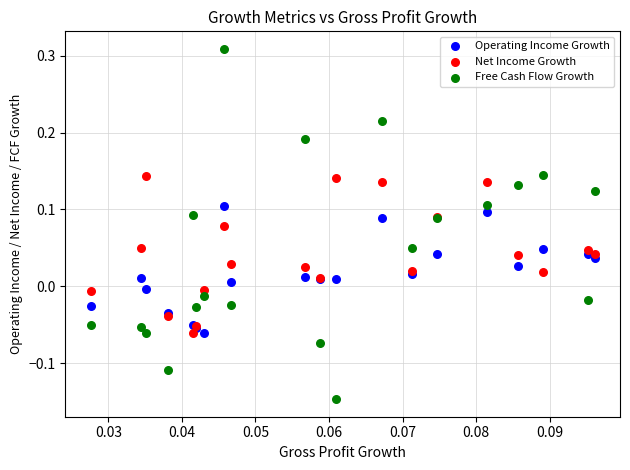

Which series reaches the maximum Y coordinate?

Free Cash Flow Growth